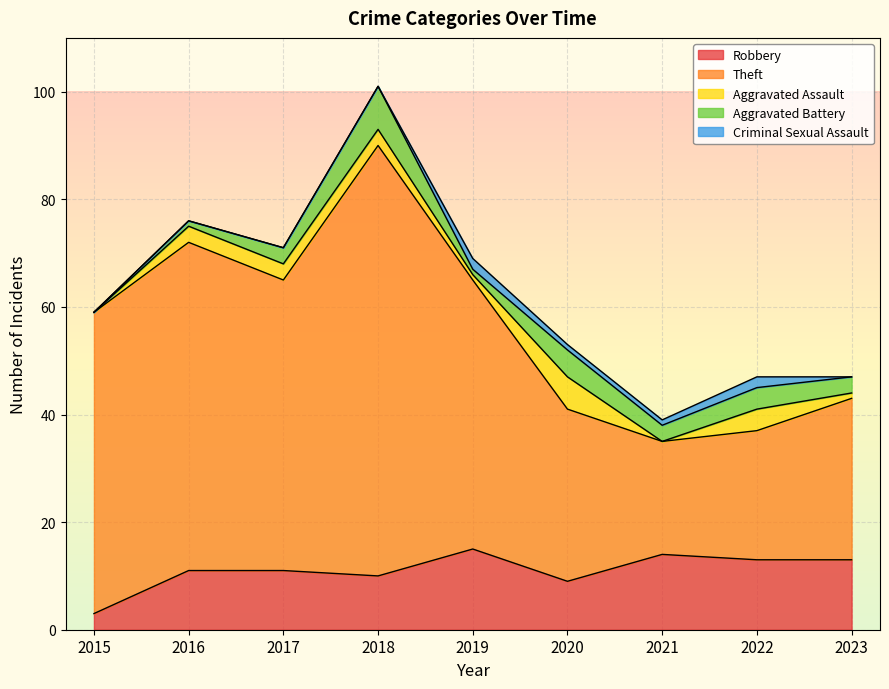

The value of Aggravated Assault at 2016 is 5. True or false?

False